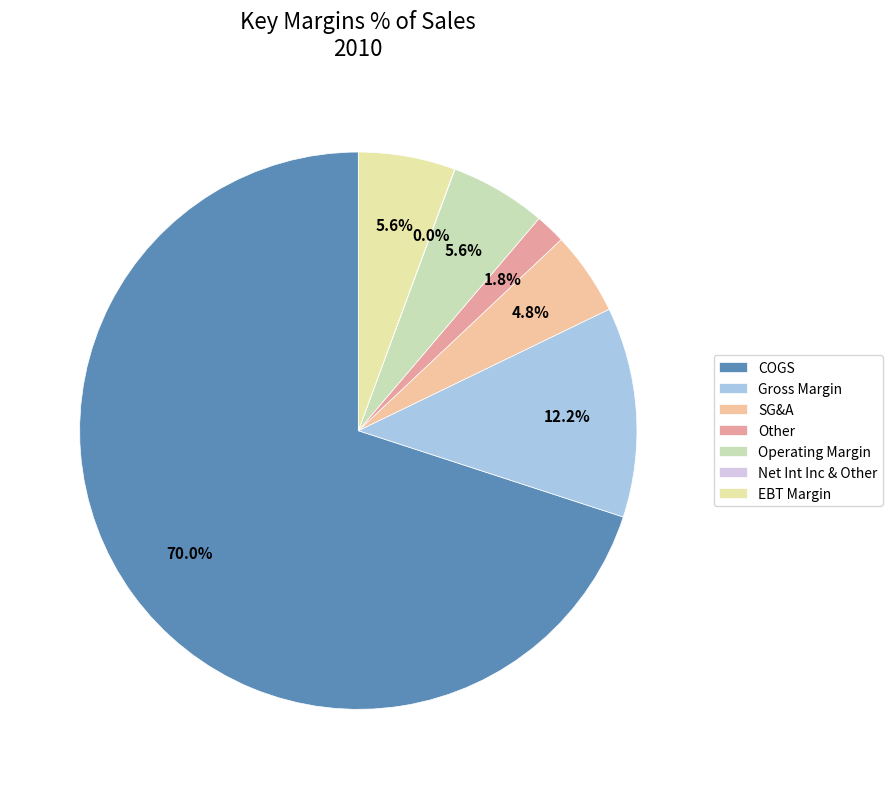

How many segments does this pie chart have?

7